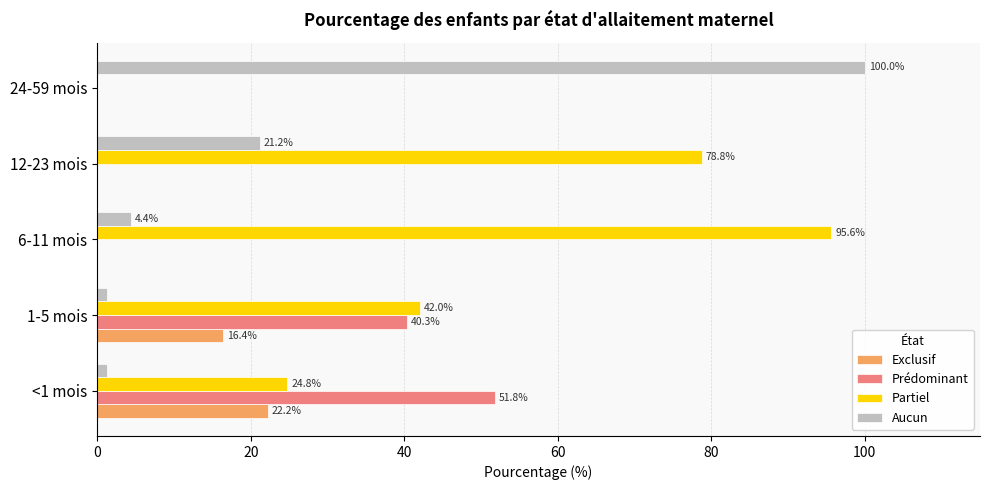

Where is Prédominant nearest to the value 25?

1-5 mois